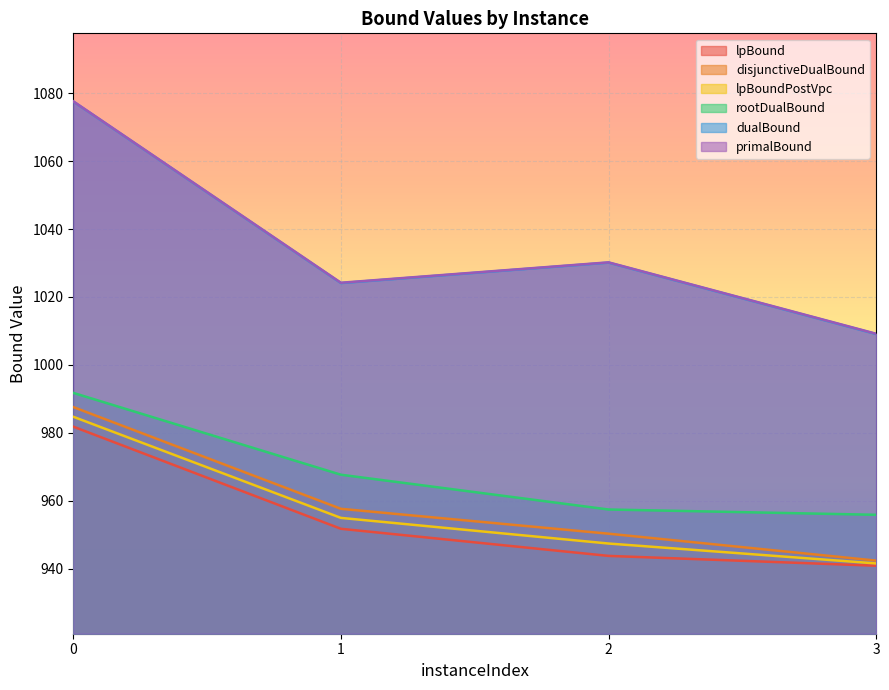

Reading left to right, extract all data points from this chart.

lpBound: 981.9	951.8	943.8	940.9
disjunctiveDualBound: 987.6	957.7	950.4	942.5
lpBoundPostVpc: 984.8	955.0	947.5	941.6
rootDualBound: 991.8	967.7	957.5	955.9
dualBound: 1077.5	1024.1	1030.1	1009.1
primalBound: 1077.6	1024.2	1030.2	1009.2